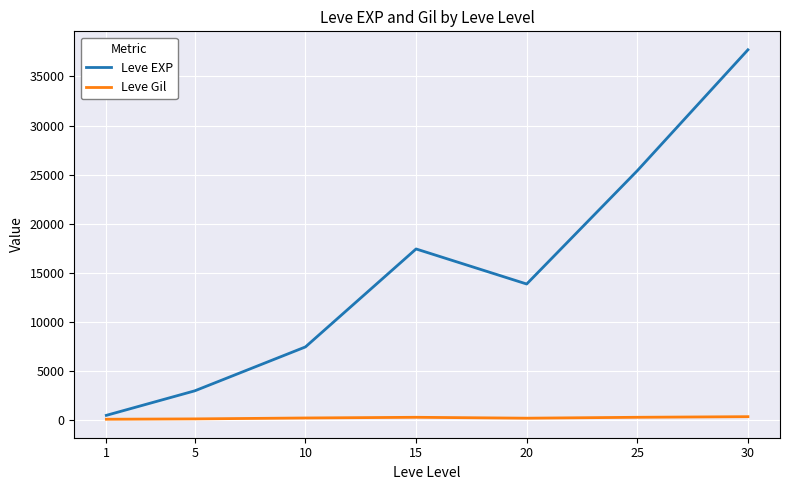

What is the difference between the second highest and second lowest values in the Leve Gil series?

163.3